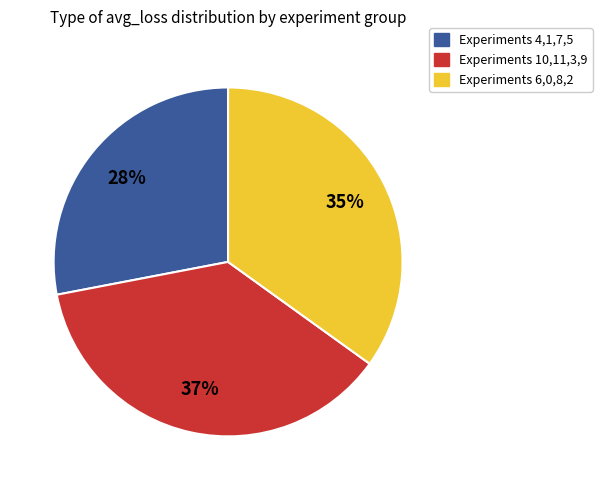

How many segments does this pie chart have?

3